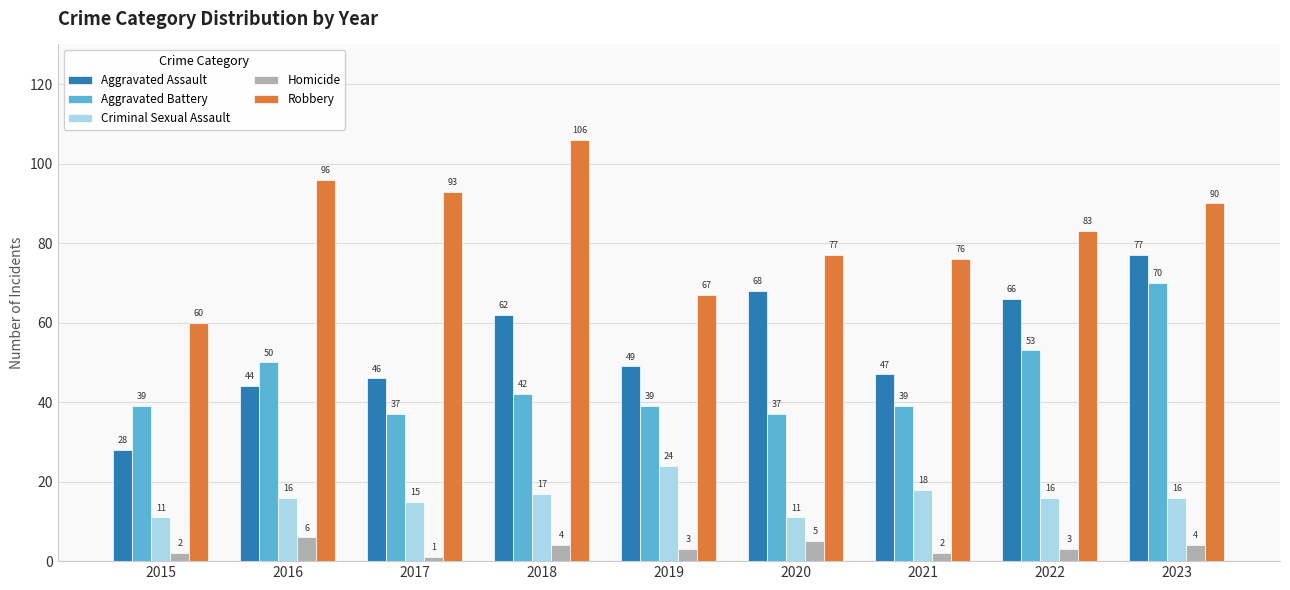

What is the total value across all series at 2023?

257